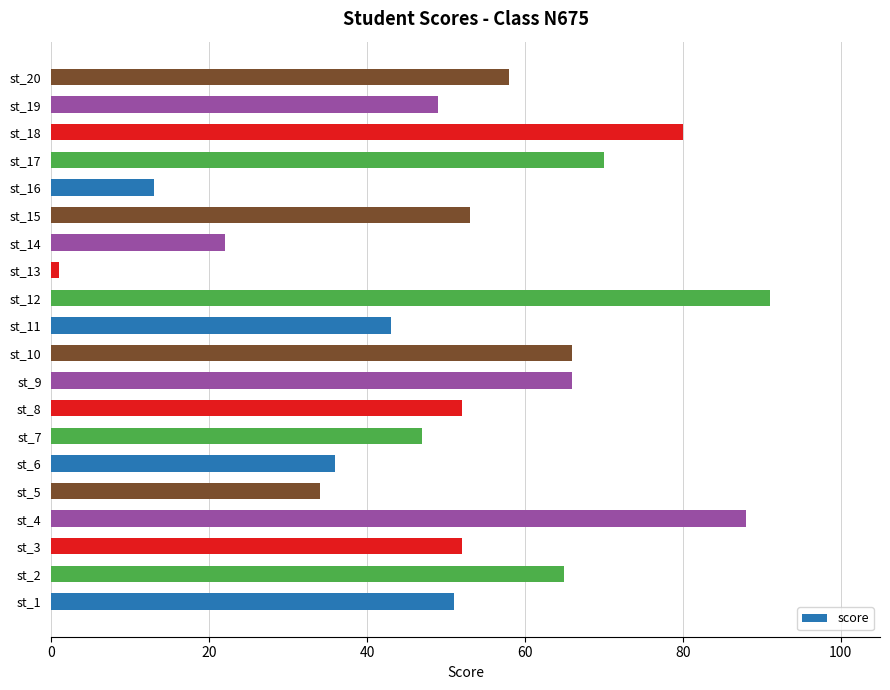

What is the approximate value at st_16, to the nearest 5?

15